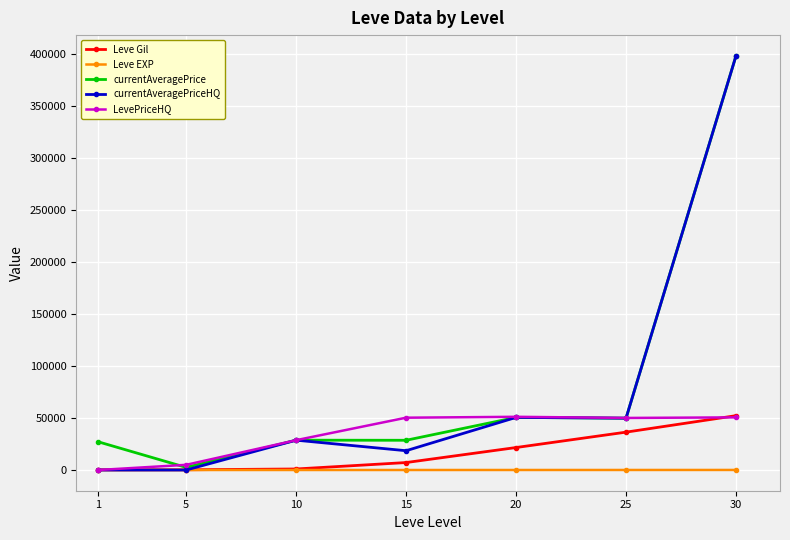

What is the maximum value for currentAveragePriceHQ?

398000